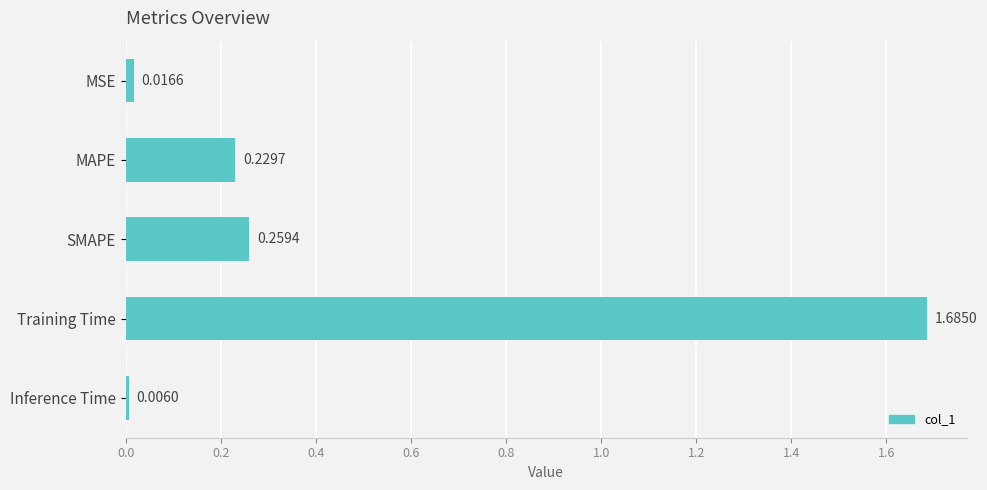

Between MAPE and Inference Time, which is larger?

MAPE